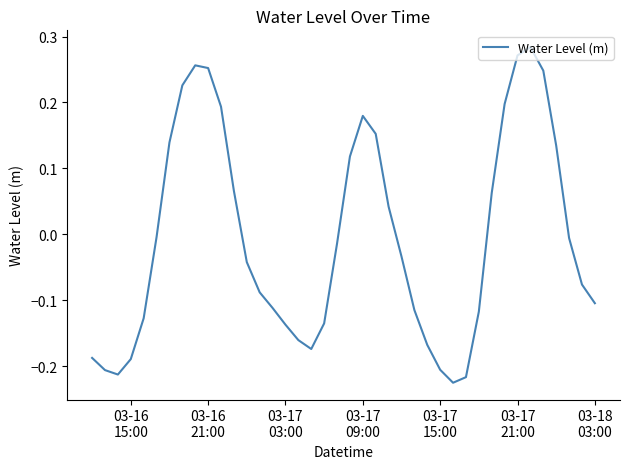

What is the value of the 3rd point from the left?

-0.2